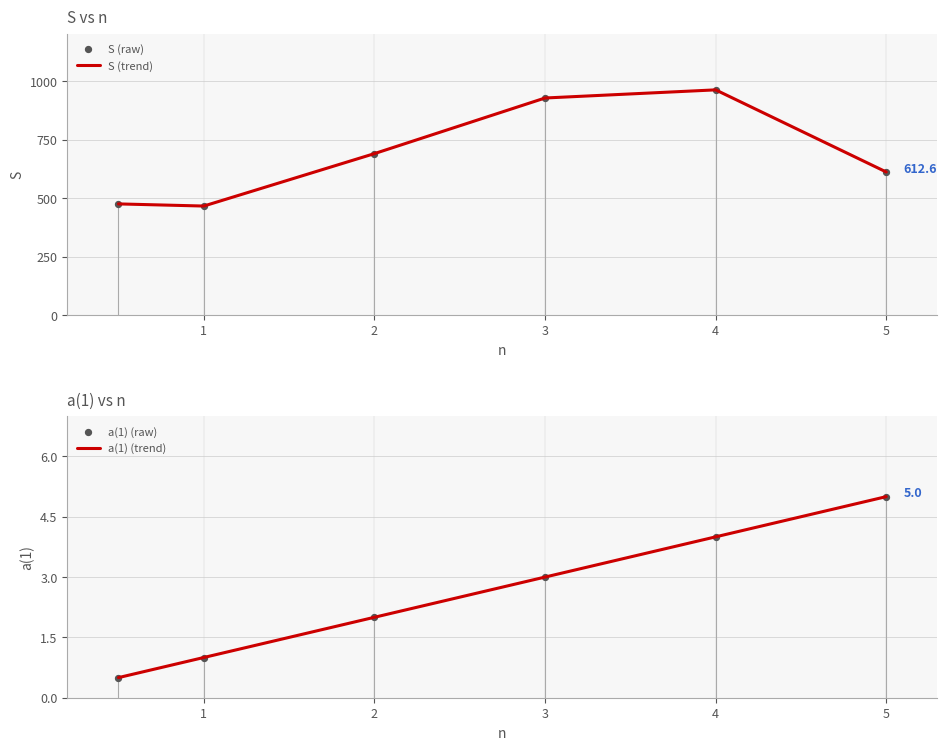

What are all the series names shown in the legend?

S (trend), S (raw), a(1) (trend), a(1) (raw)